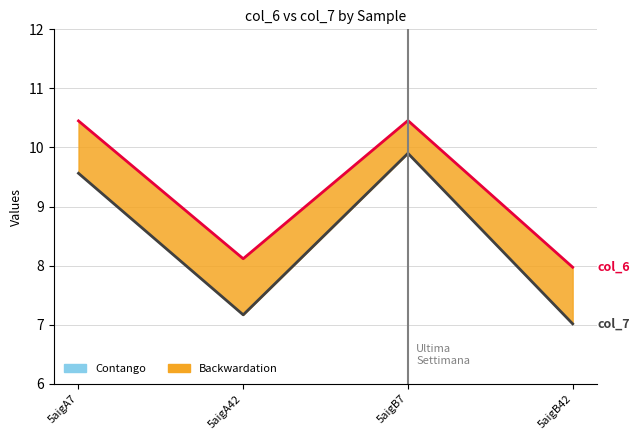

Which label corresponds to the smallest value in the chart?

5aigB42